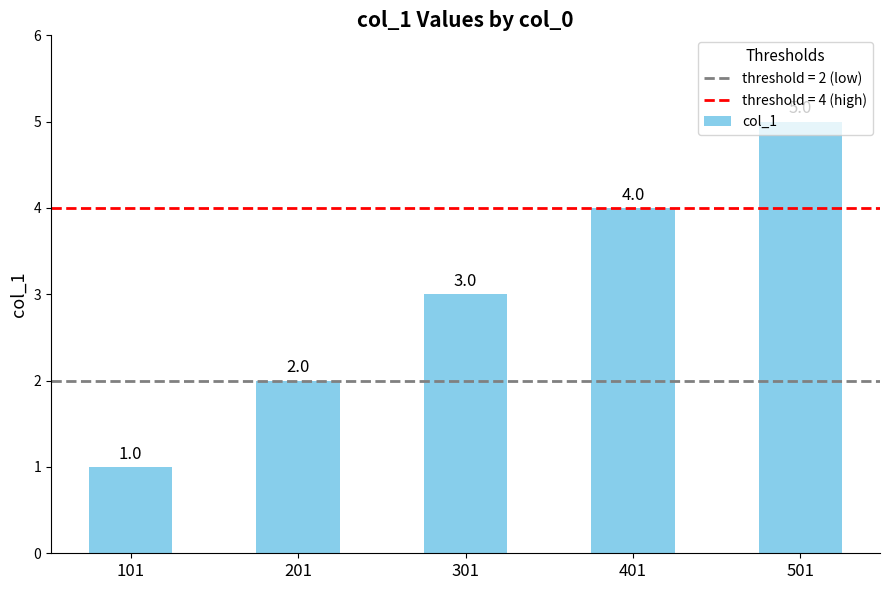

What is the minimum value shown in the chart?

1